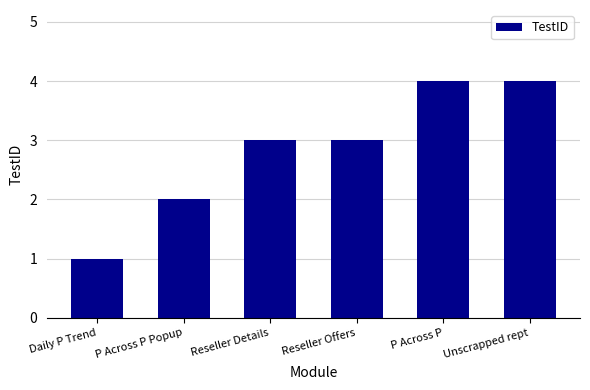

Reading left to right, transcribe all the data shown in this chart.

1	2	3	3	4	4